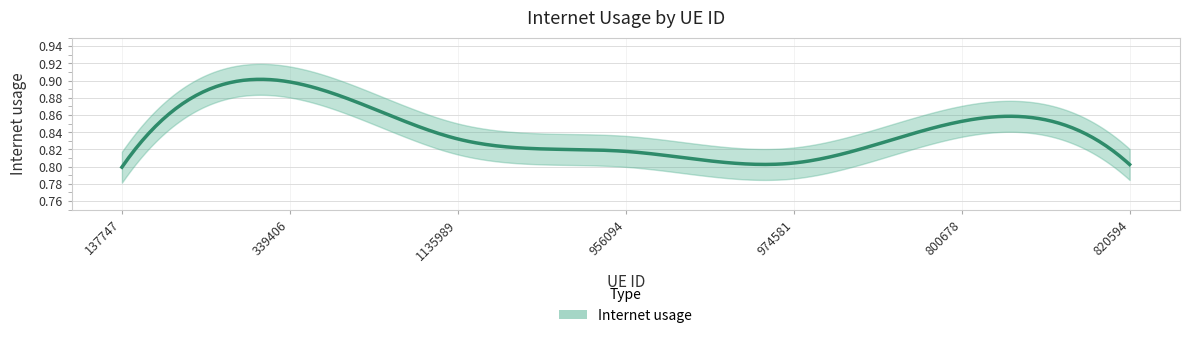

How many lines are shown in the chart?

1